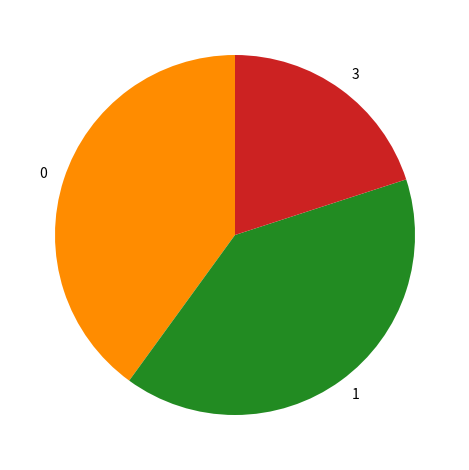

True or false: 1 accounts for 40% of the total.

True